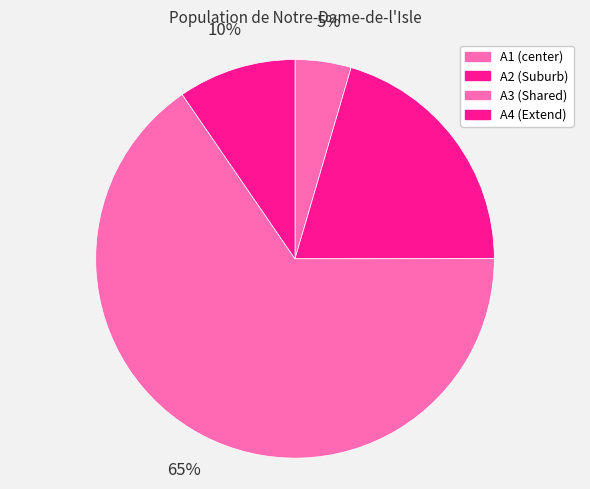

How many segments does this pie chart have?

4